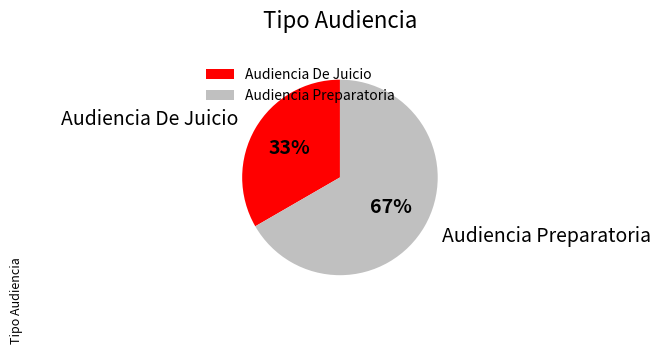

To the nearest percent, what is the average slice percentage?

50%